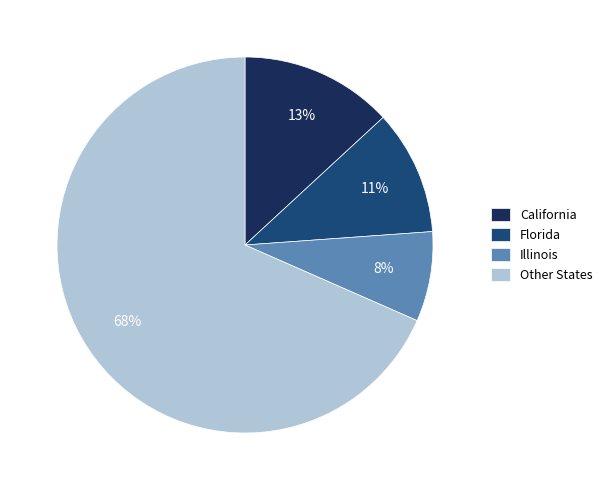

How many slices are in this pie chart?

4